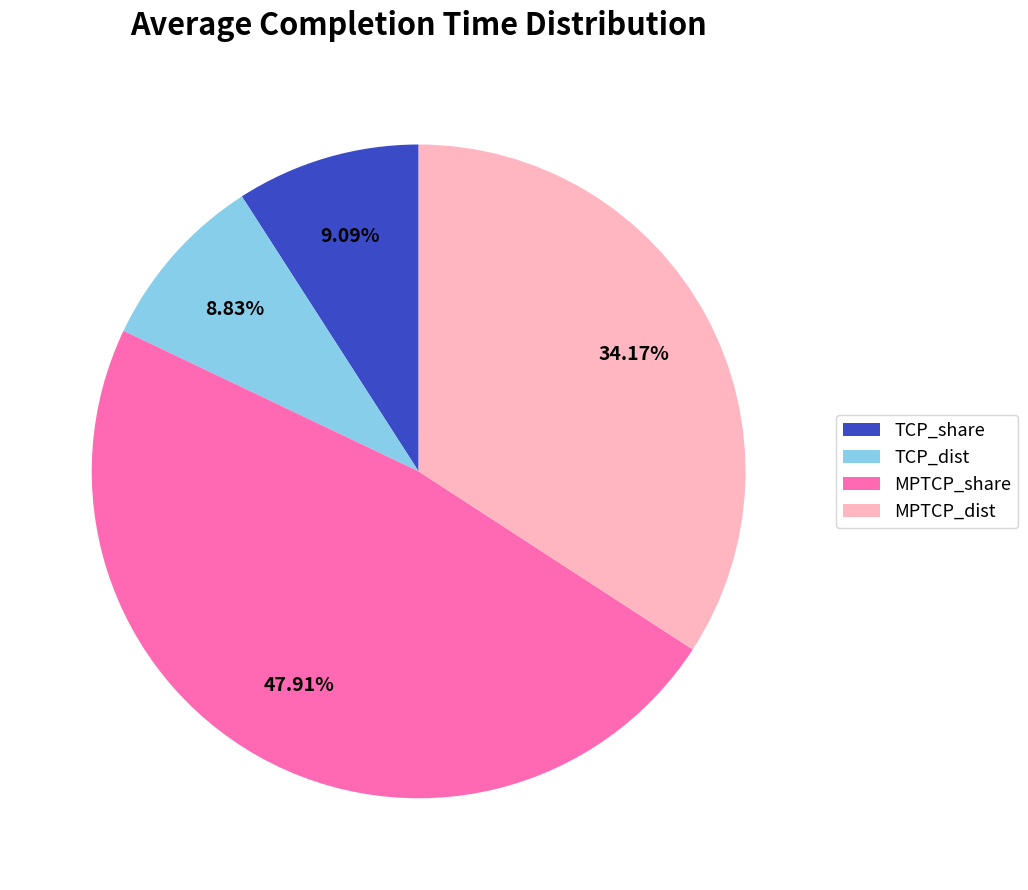

What is the total percentage of MPTCP_share and TCP_share?

57.0%